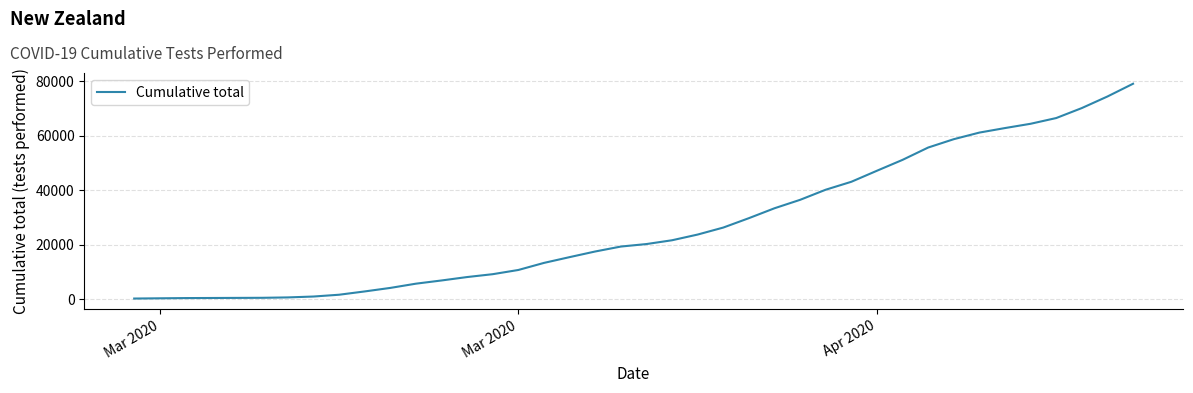

What is the maximum value shown in the chart?

79078